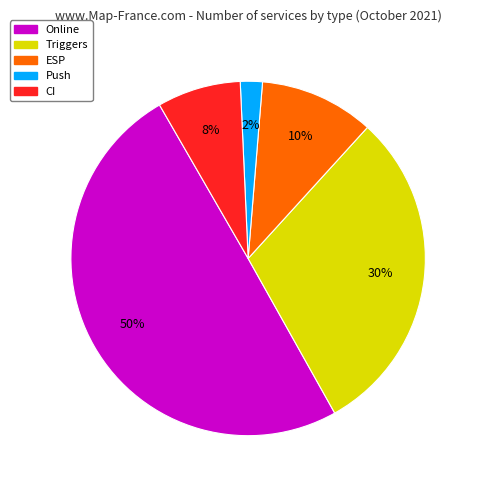

To the nearest percent, what is the difference between the largest and smallest slice percentages?

48%